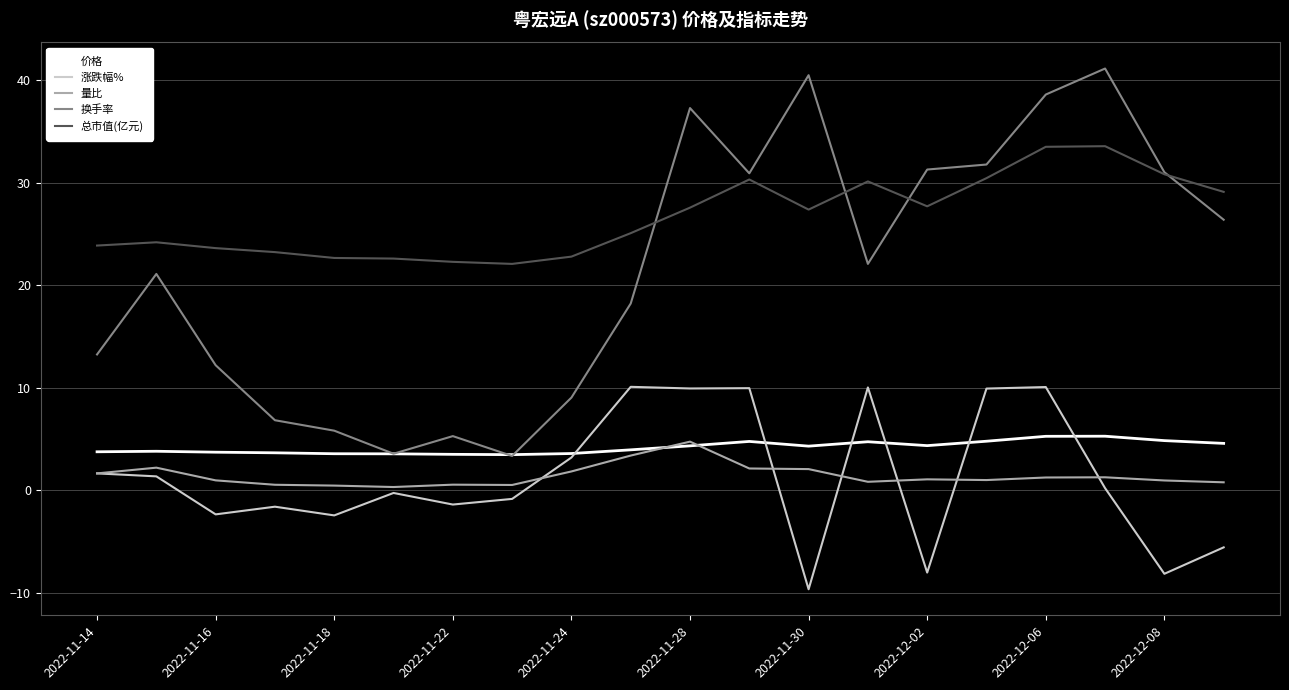

Rank the series by their maximum value, from lowest to highest.

量比, 价格, 涨跌幅%, 总市值(亿元), 换手率